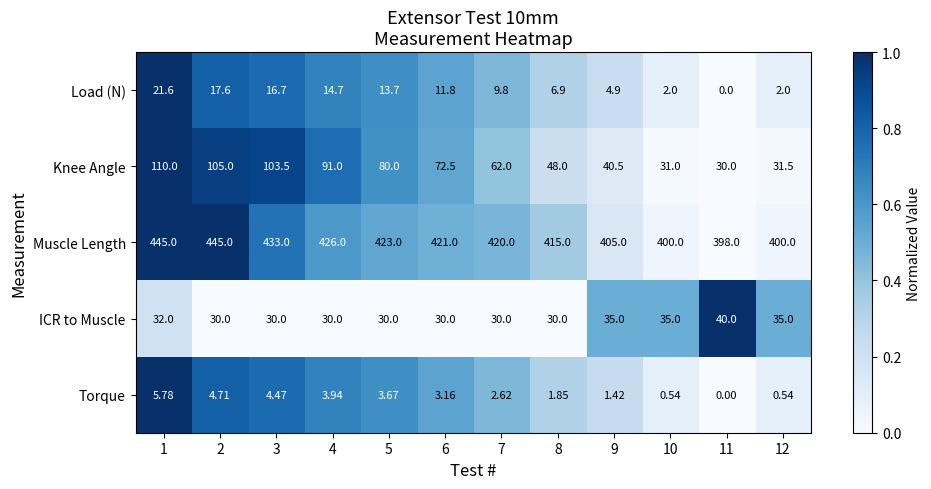

Which series has the widest spread of values?

Knee Angle